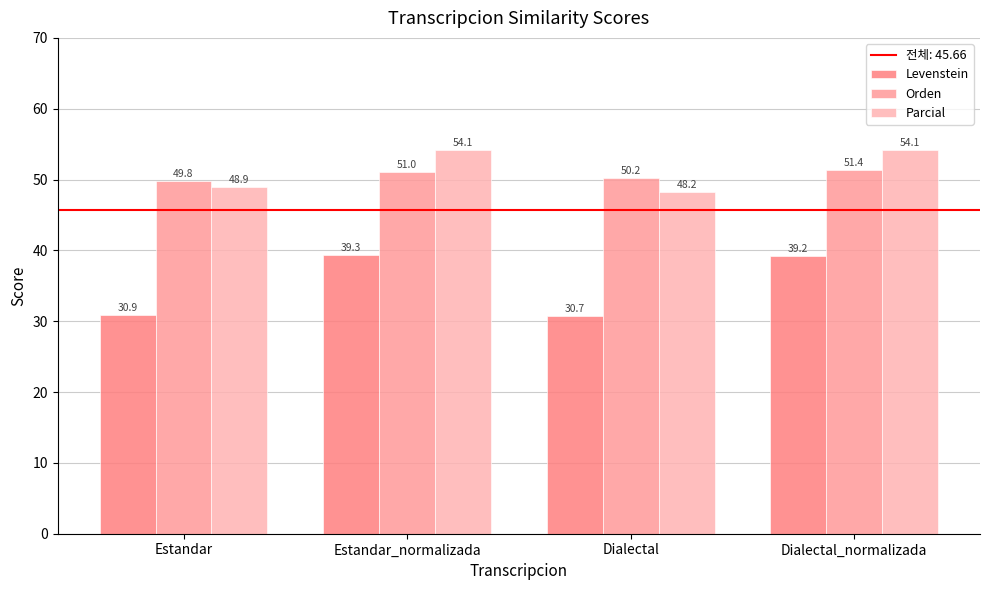

Rank the categories by Parcial value from lowest to highest.

Dialectal, Estandar, Estandar_normalizada, Dialectal_normalizada